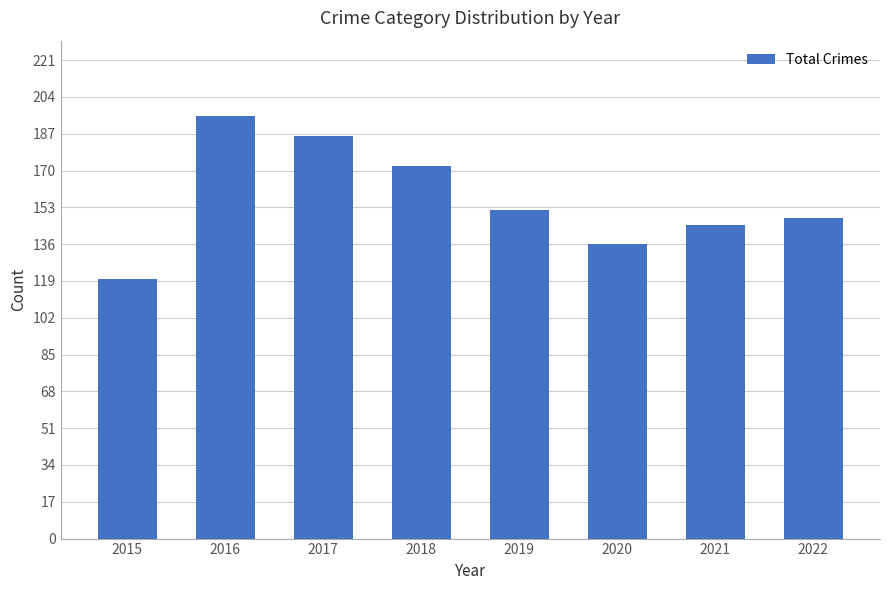

List the labels in order of value, largest first.

2016, 2017, 2018, 2019, 2022, 2021, 2020, 2015